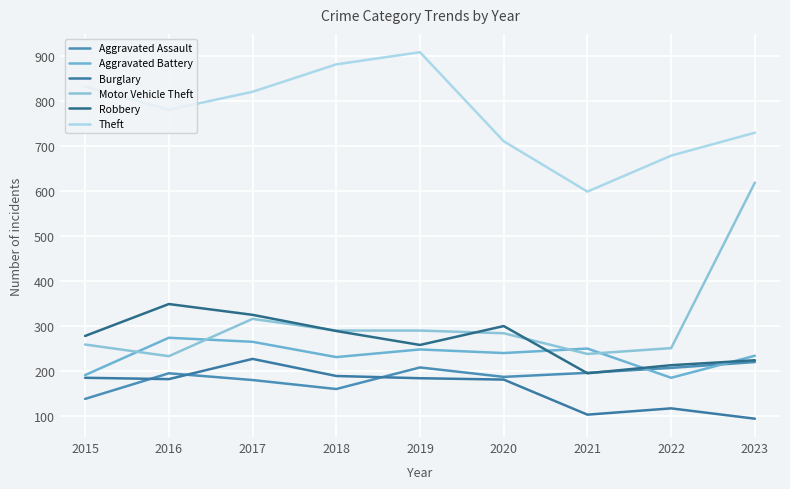

At which label is Motor Vehicle Theft closest to 425?

2017